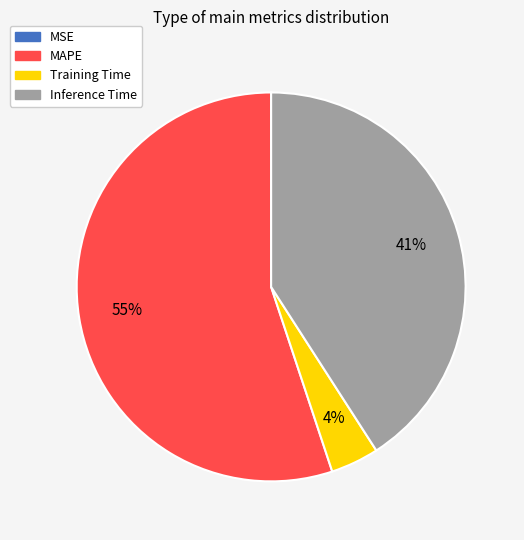

Does MAPE represent more than half of the total?

Yes